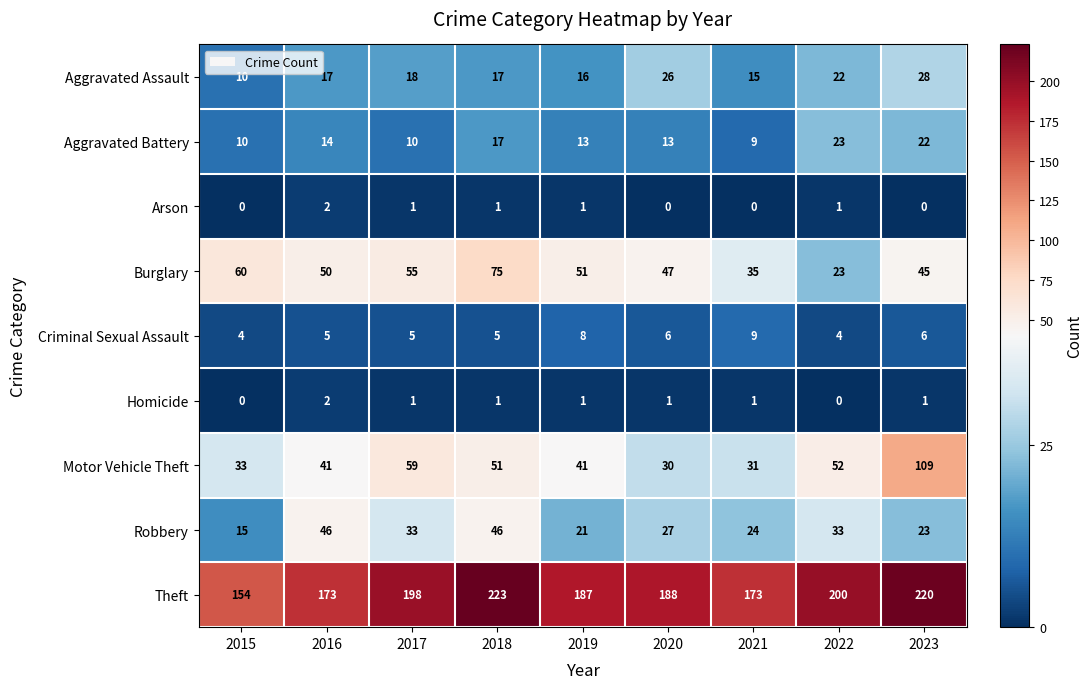

The Aggravated Battery series shows 3 at 2015. True or false?

False